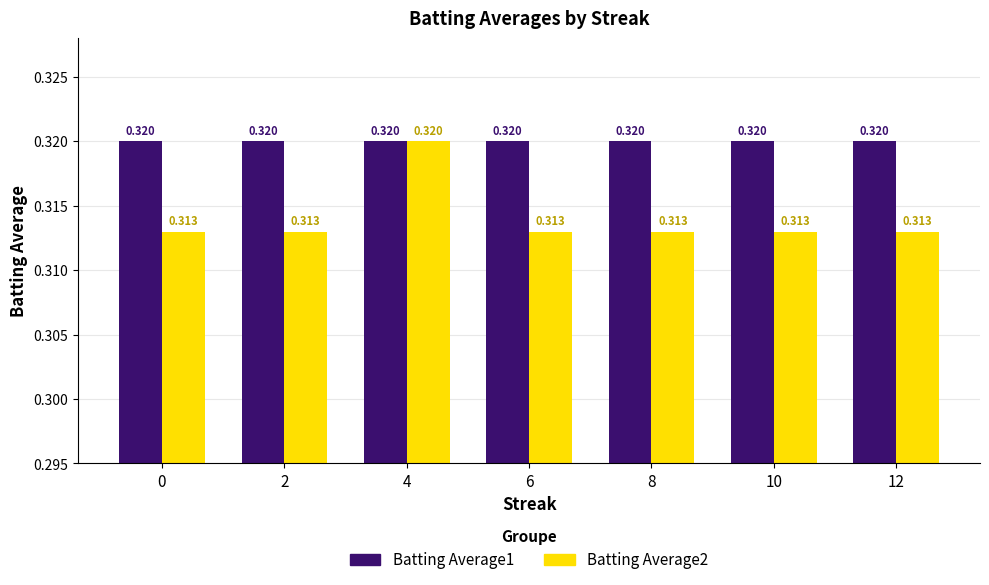

Which series has the widest spread of values?

Batting Average2